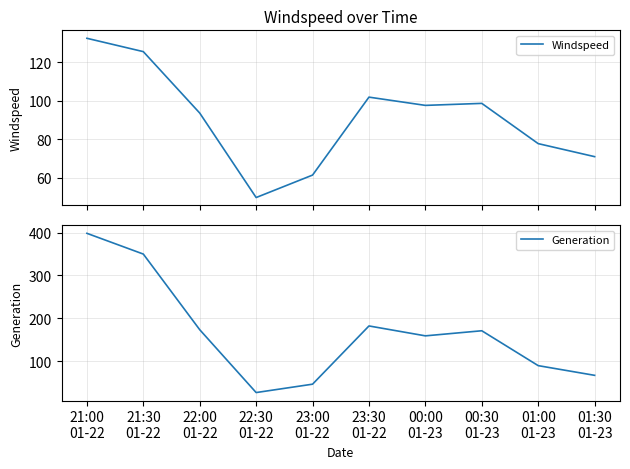

What is the minimum value for Generation?

26.3